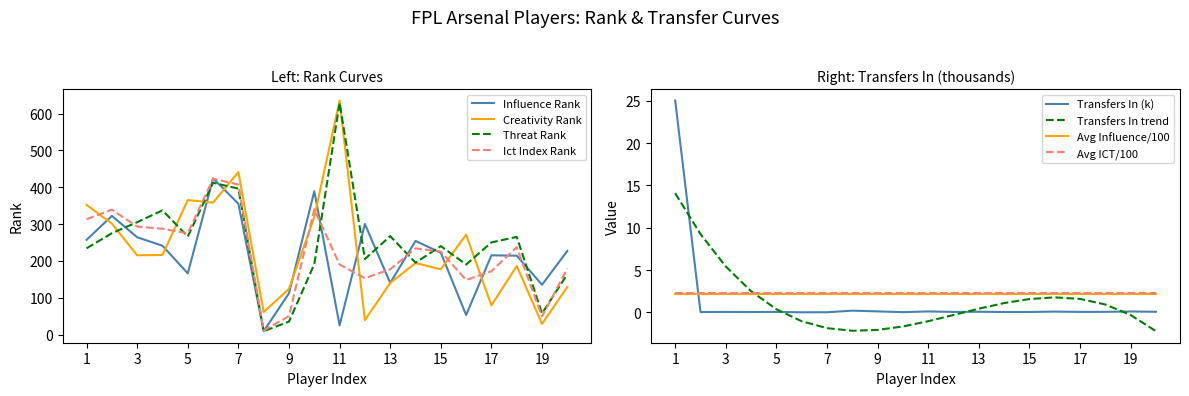

What is the maximum value shown in the chart?

635.0